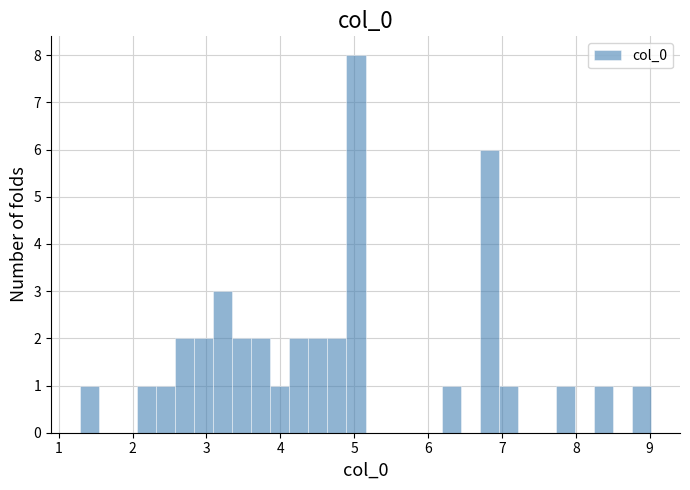

Read against the x-axis, roughly where is the centre of the tallest bar?

5.0